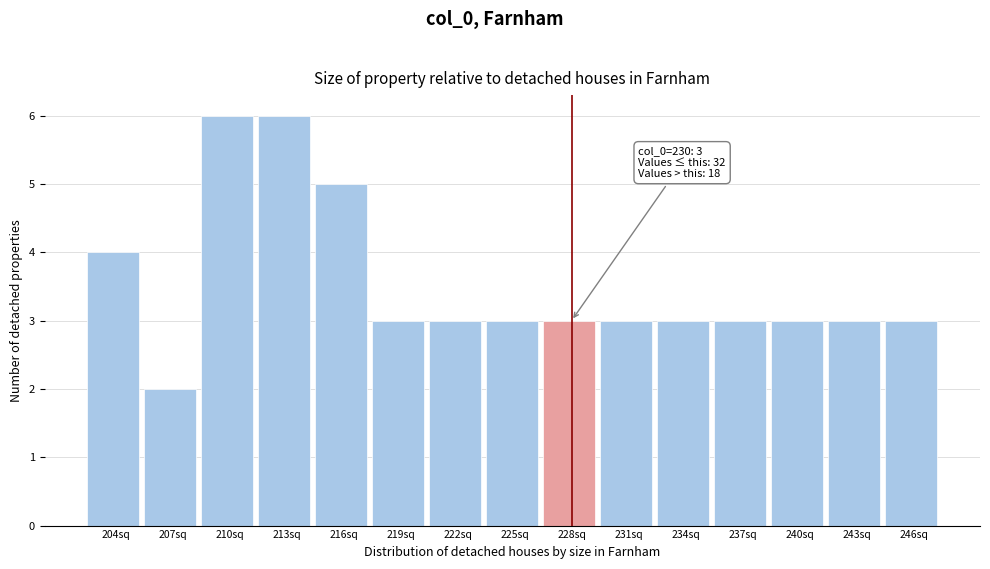

Reading right to left, transcribe all the data shown in this chart.

3	3	3	3	3	3	3	3	3	3	5	6	6	2	4